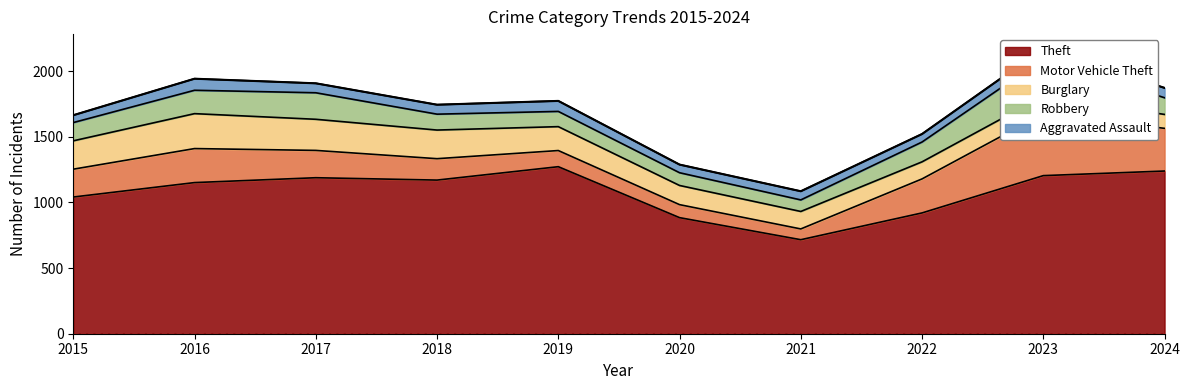

Between 2017 and 2024, which series saw the biggest shift?

Burglary